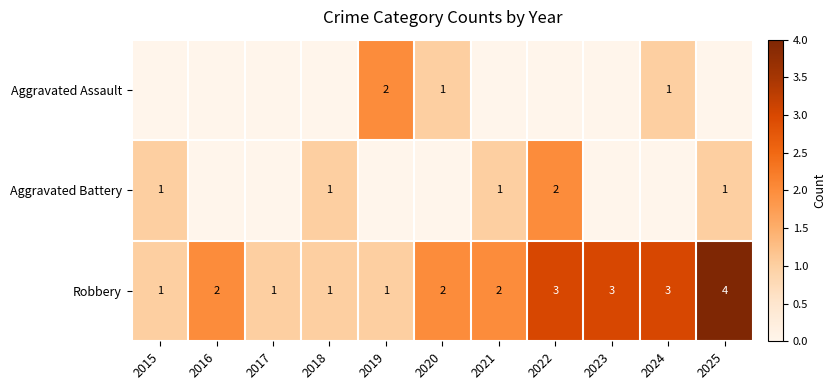

What is the sum of the Robbery values at 2022 and 2017?

4